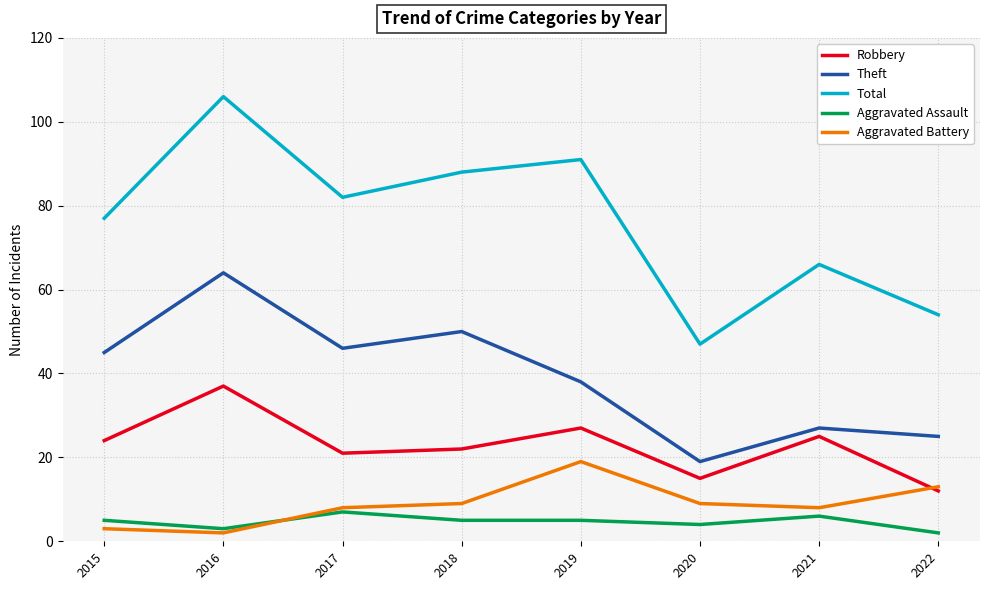

Where does the Total series first go above 82?

2016